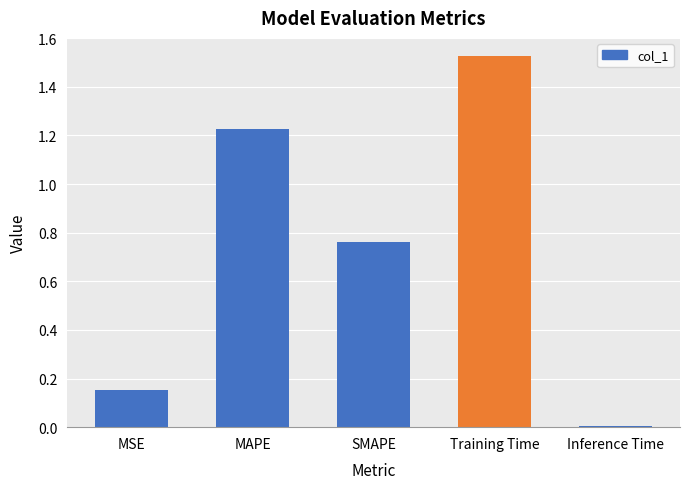

What is the label of the 5th bar from the right?

MSE